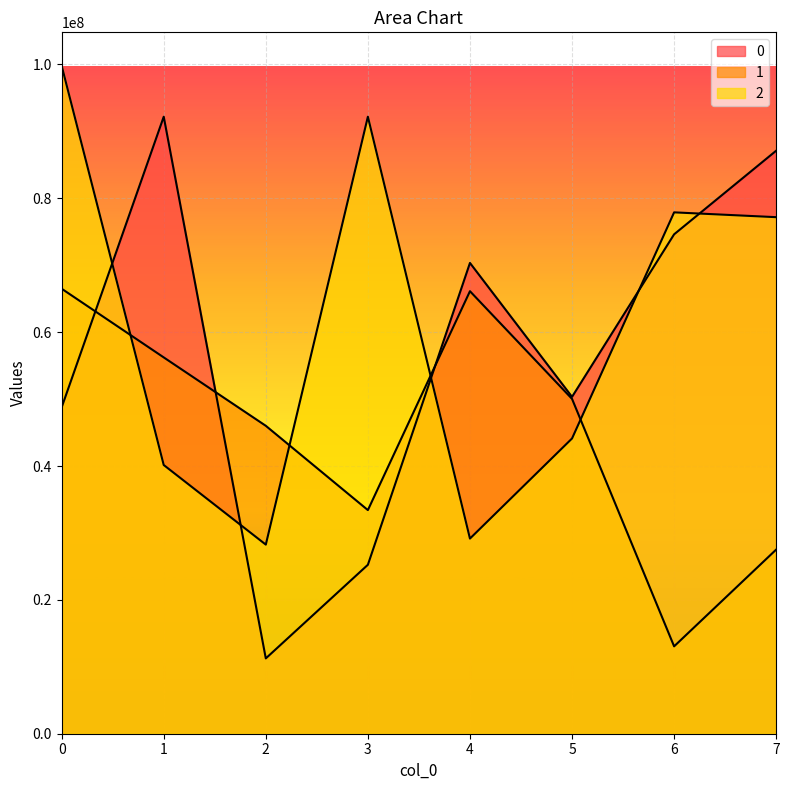

Where is the first local minimum for 1?

3